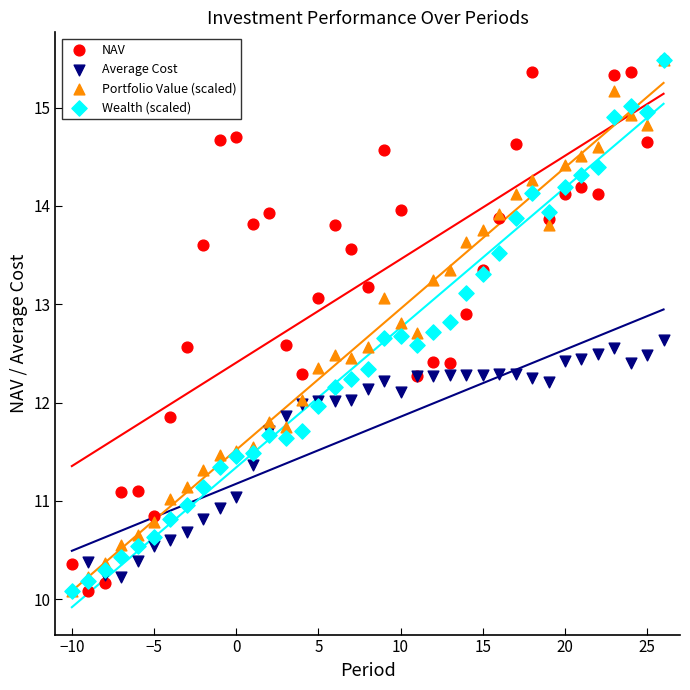

What are all the series names shown in the legend?

NAV, Average Cost, Portfolio Value (scaled), Wealth (scaled)